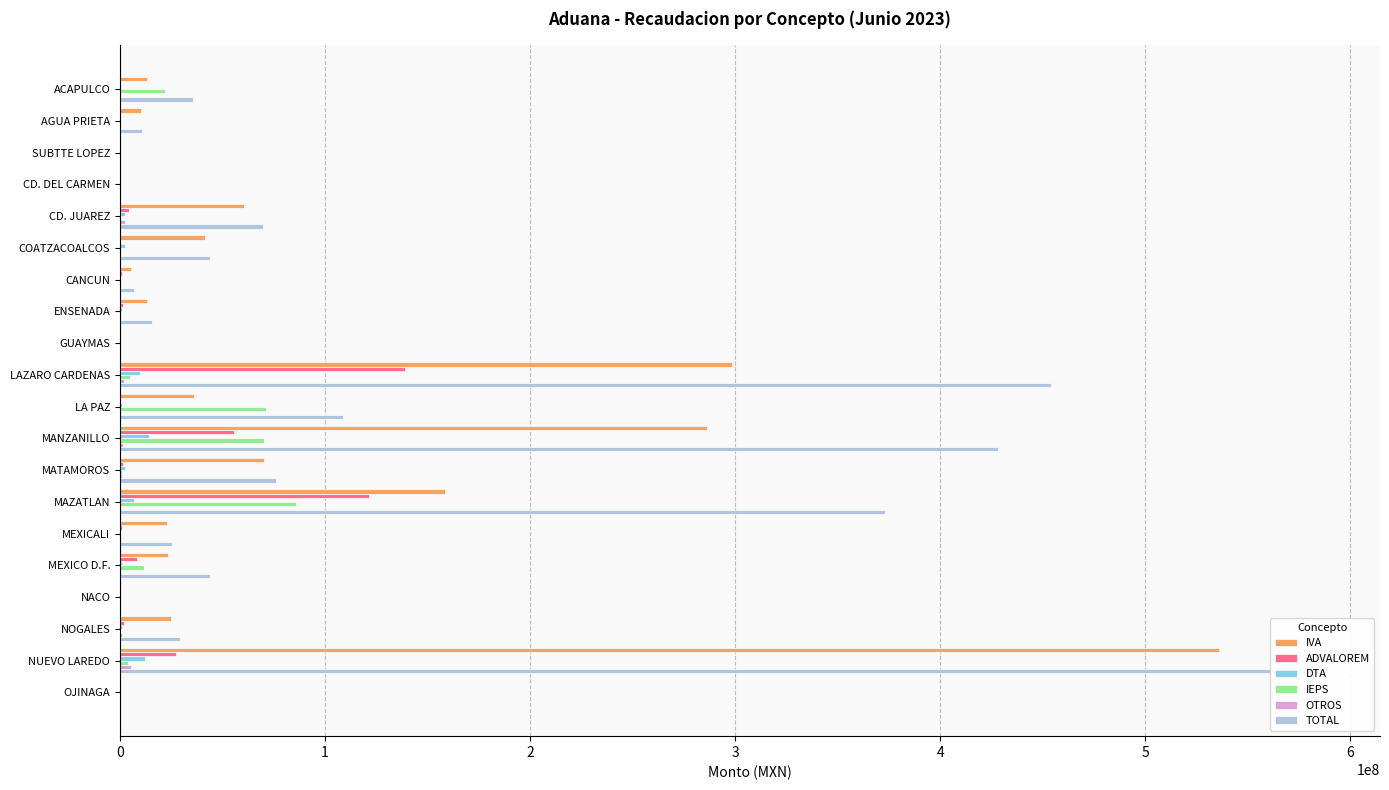

Reading left to right, transcribe all the data shown in this chart.

IVA: 12974601	10197217	104569	171047	60362905	41234276	5539721	13347026	243314	298690728	36000564	286480614	70041956	158545756	22730982	23203903	482097	24976494	536089547	408101
ADVALOREM: 0	85022	35321	1188	4187833	0	1109187	1237164	37204	138857500	27893	55826277	1501055	121618948	1145744	8293276	0	2159931	27411606	10611
DTA: 468237	40910	55319	8489	2240905	2508221	256639	842522	21520	9916788	1219947	14005522	2349135	7051484	736409	765196	7623	904069	12366828	14138
IEPS: 22093095	0	0	0	456142	0	33184	32171	0	4857931	71261515	70465533	954617	85717333	145043	11611914	0	91338	3921746	0
OTROS: 7790	184547	12400	16974	2674678	28920	51625	205324	267212	1927330	85937	1487382	1217961	232470	664179	152592	9820	901726	5443287	112120
TOTAL: 35543723	10507696	207609	197698	69924963	43771417	6990356	15664207	574250	454250277	108595856	428265328	76064724	373168491	25422357	44026881	499540	29038558	585233014	544970